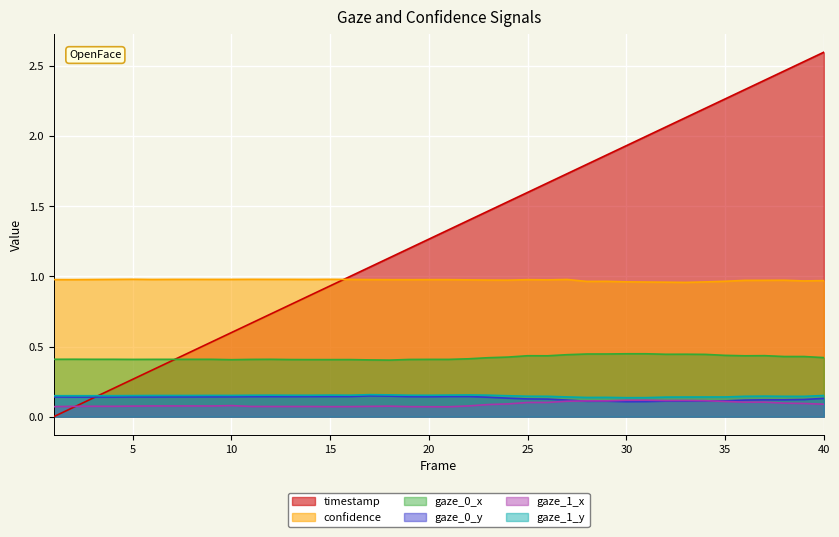

Count the number of categories in the chart.

40